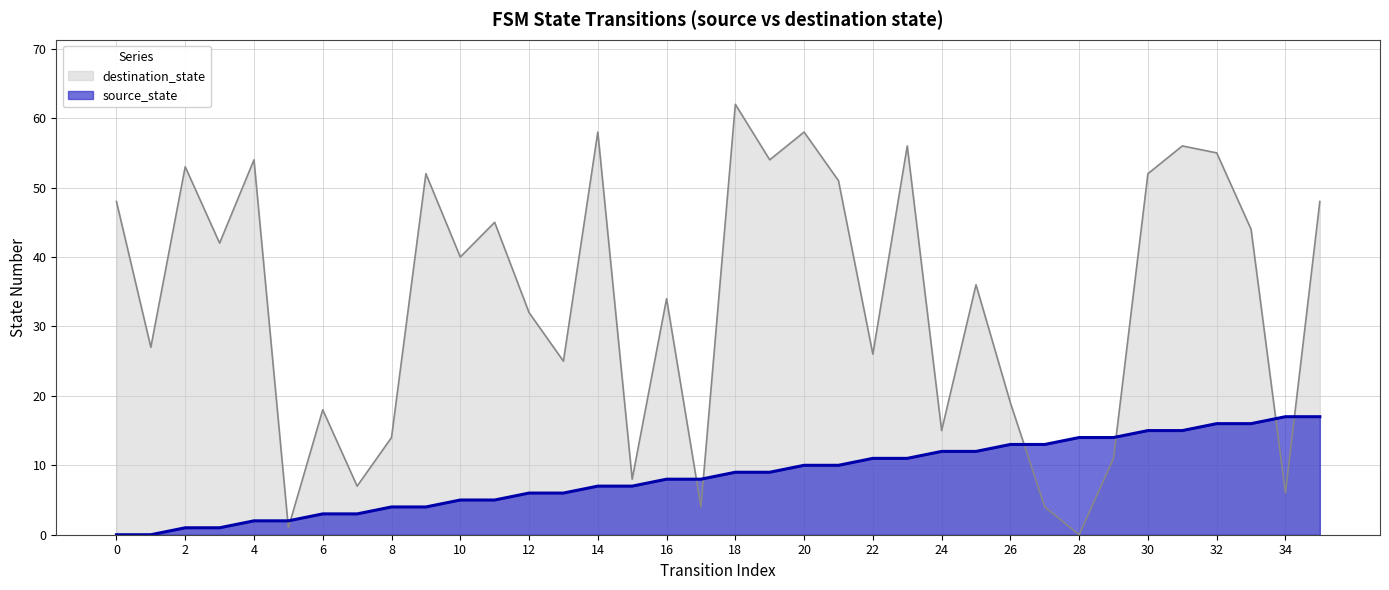

List the series in order of their peak value, highest first.

destination_state, source_state